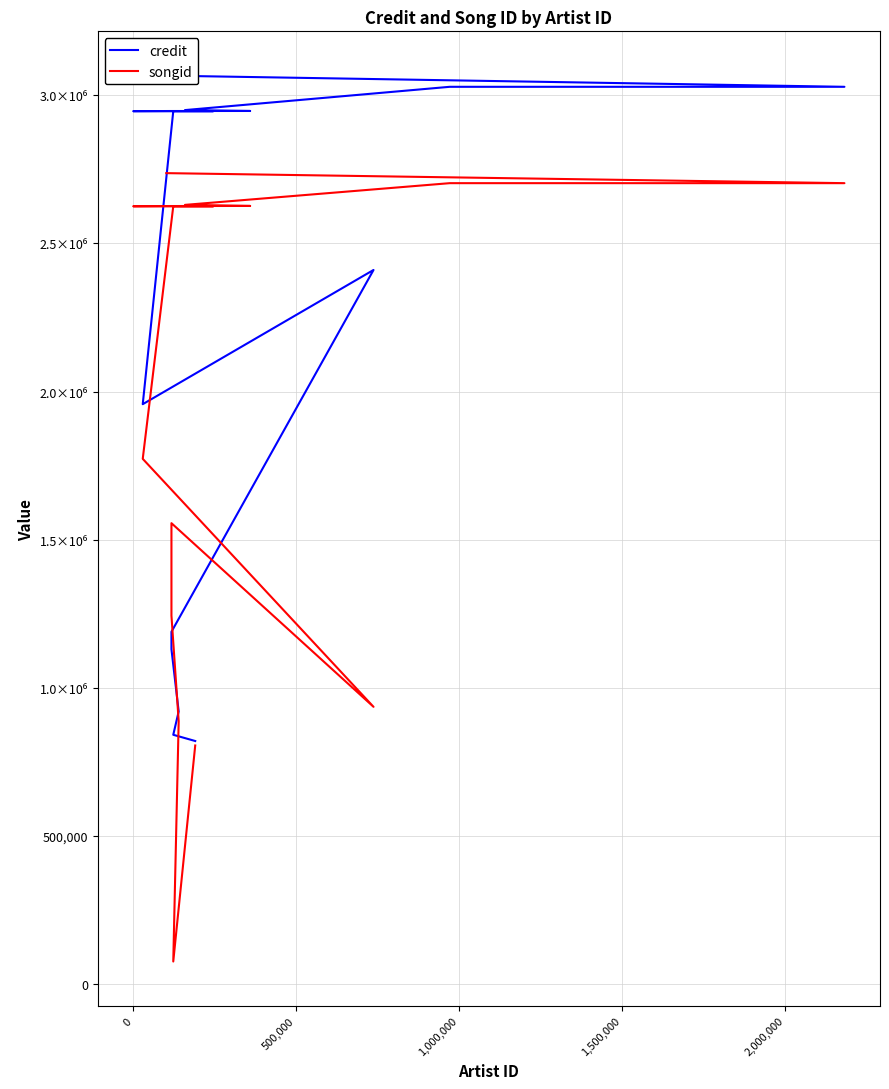

What is the sum of all songid values?

35932946